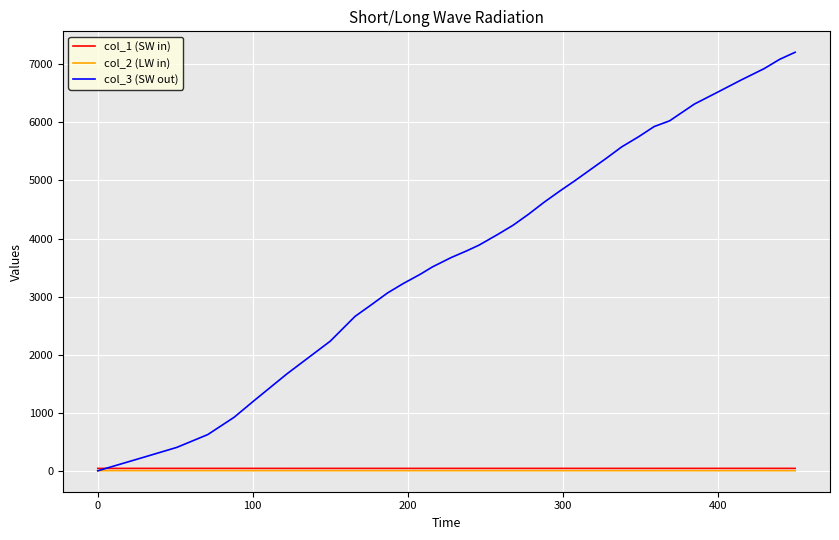

What is the maximum value for col_3 (SW out)?

7208.0